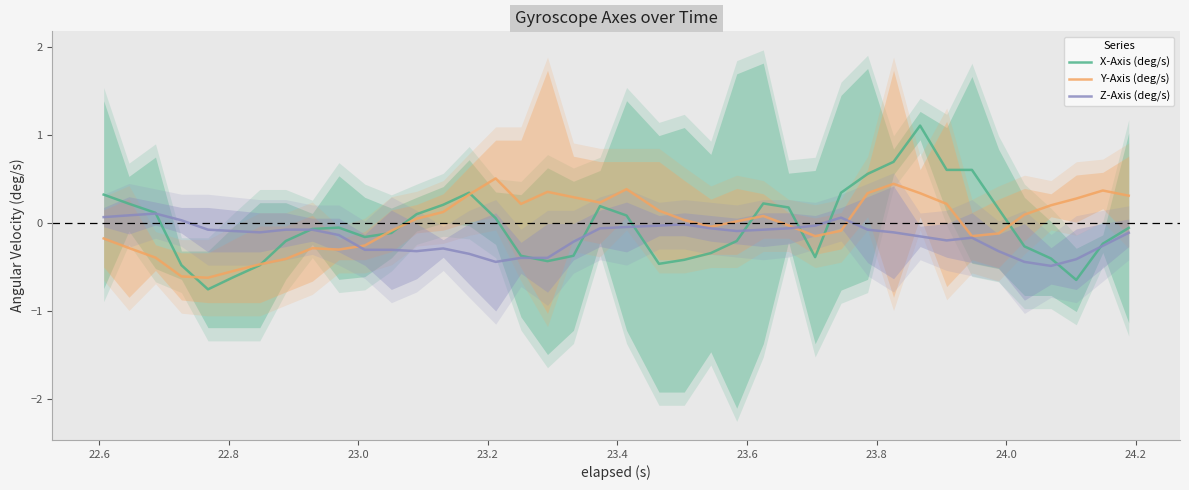

How many values in the Y-Axis (deg/s) series are below 0?

18